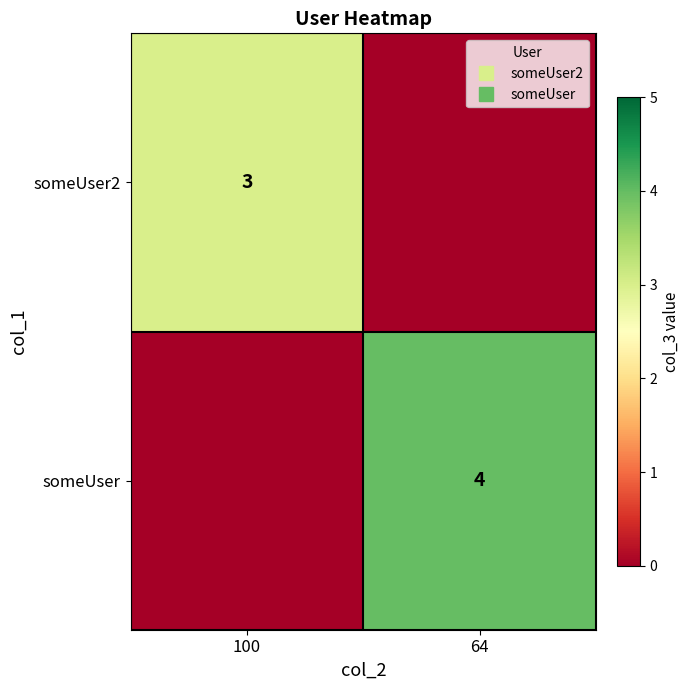

Which series changed the most between 100 and 64?

someUser